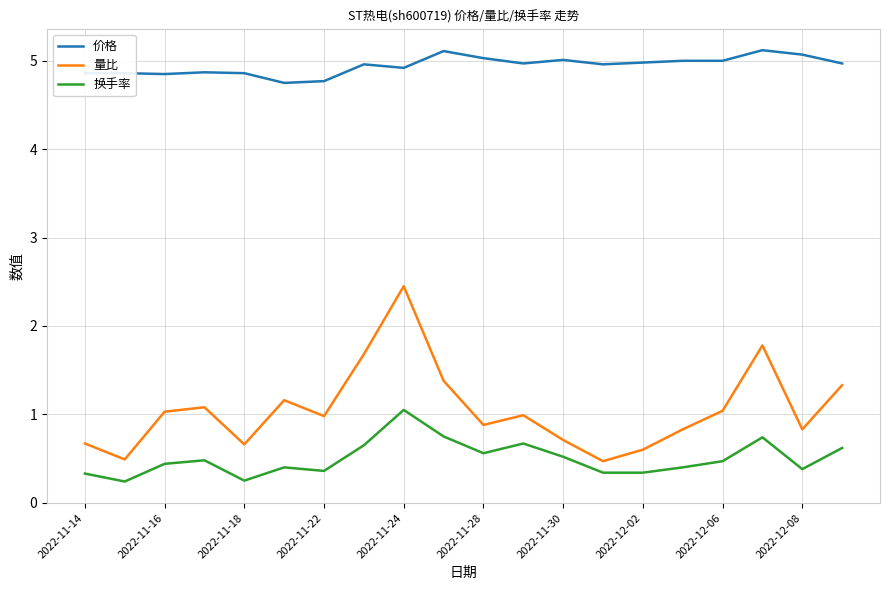

What is the difference between the maximum and minimum values in the 换手率 series?

0.8